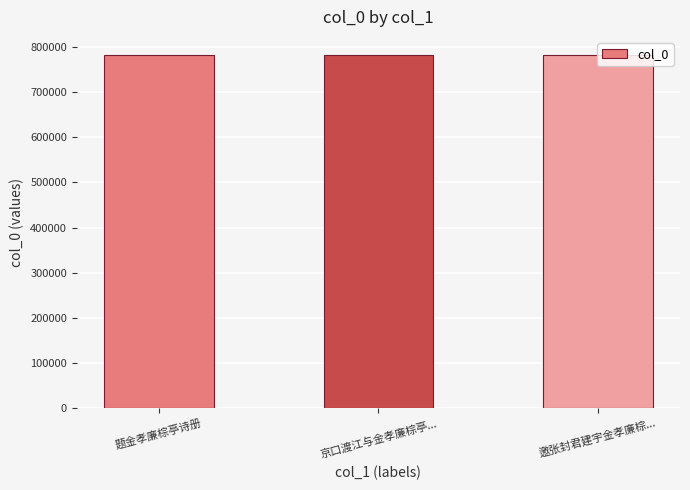

What is the maximum value shown in the chart?

783049